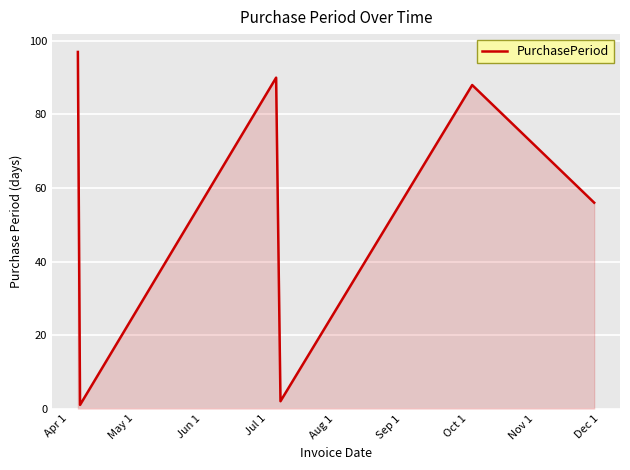

What is the greatest value displayed?

97